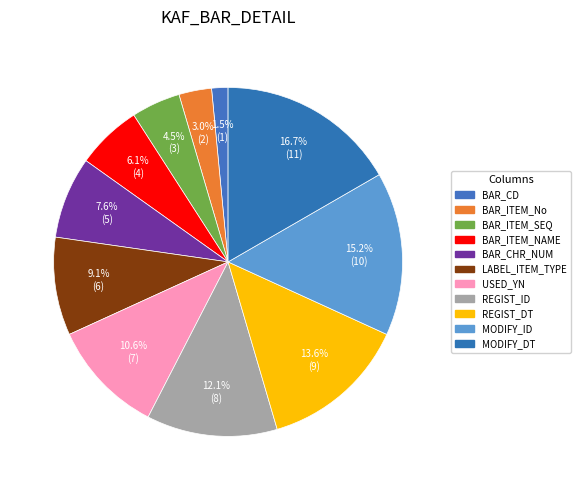

Is there a majority slice in this chart?

No